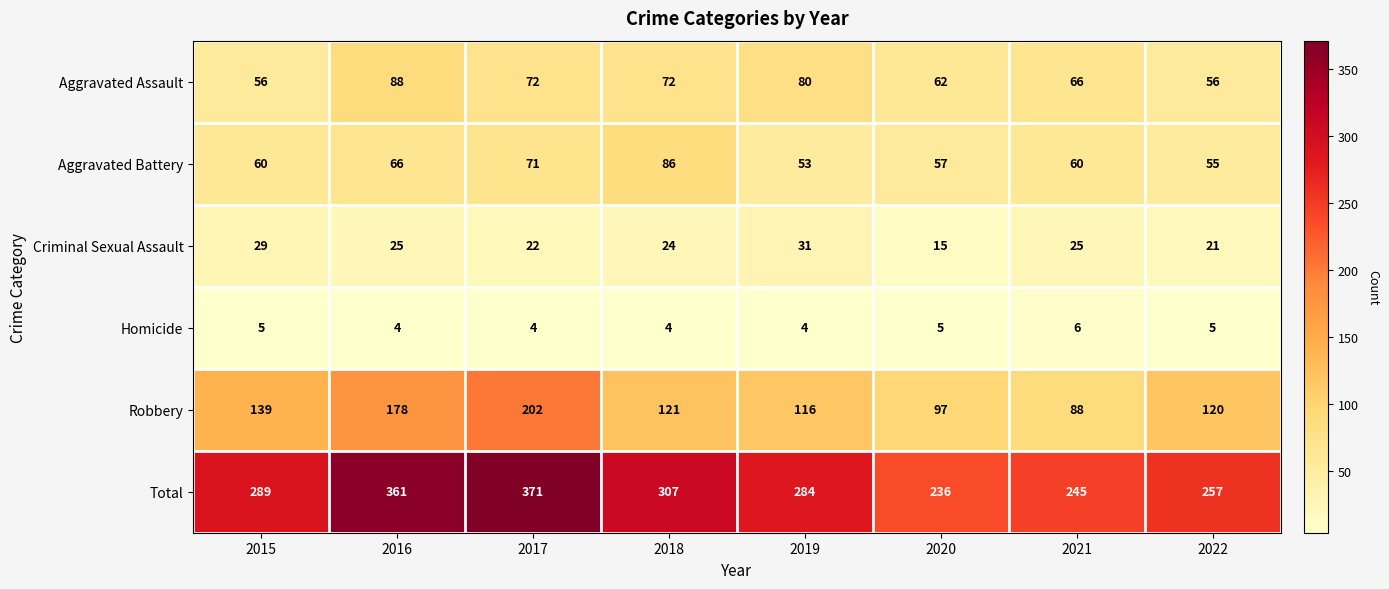

What is the total value across all series at 2017?

742